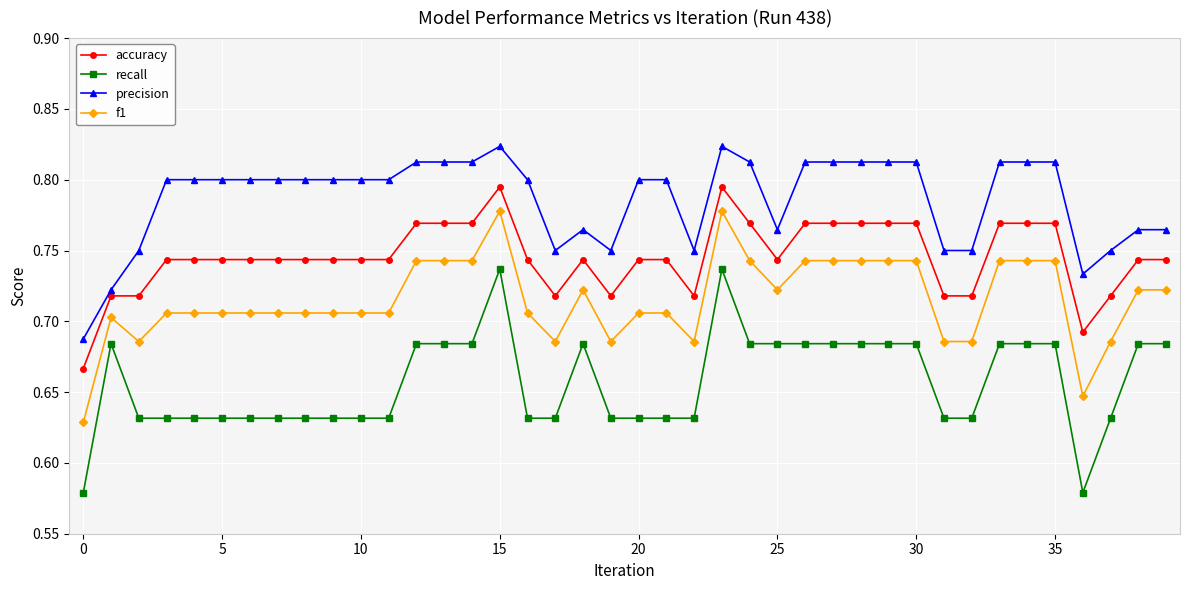

Which series has the largest range (max minus min)?

recall